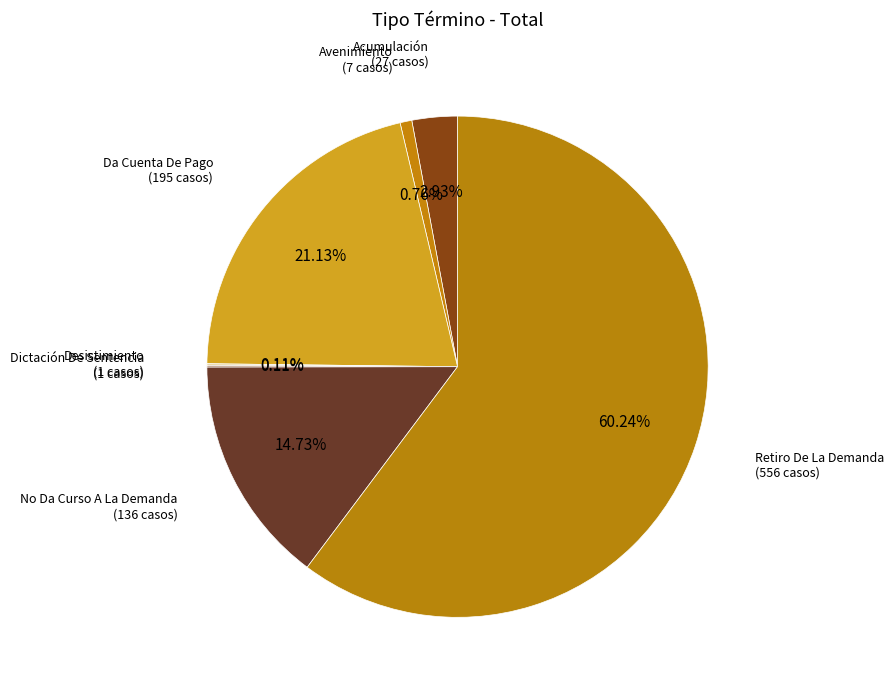

What is the largest slice in the pie chart?

Retiro De La Demanda